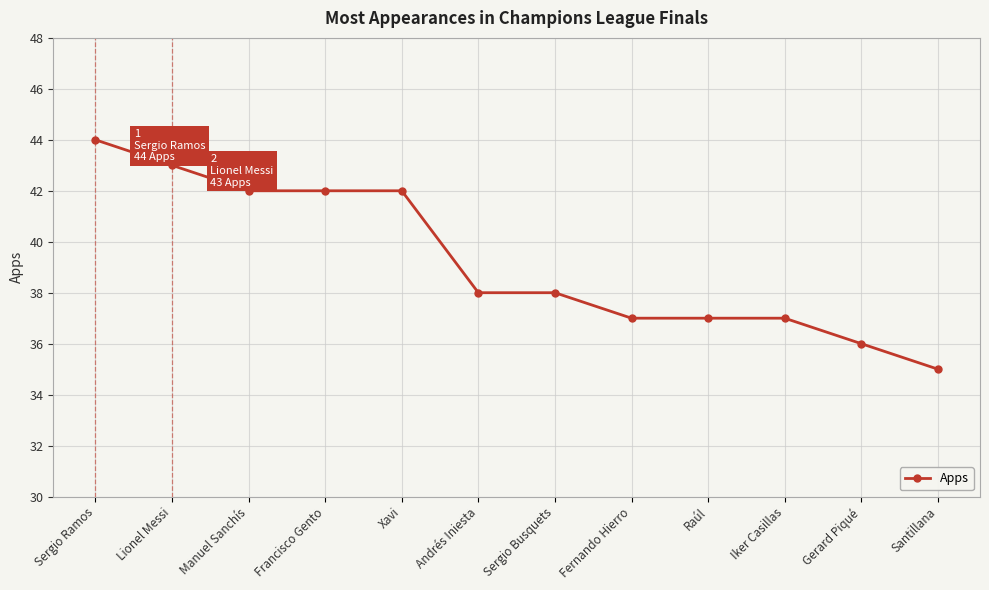

The value at Santillana is 35. True or false?

True